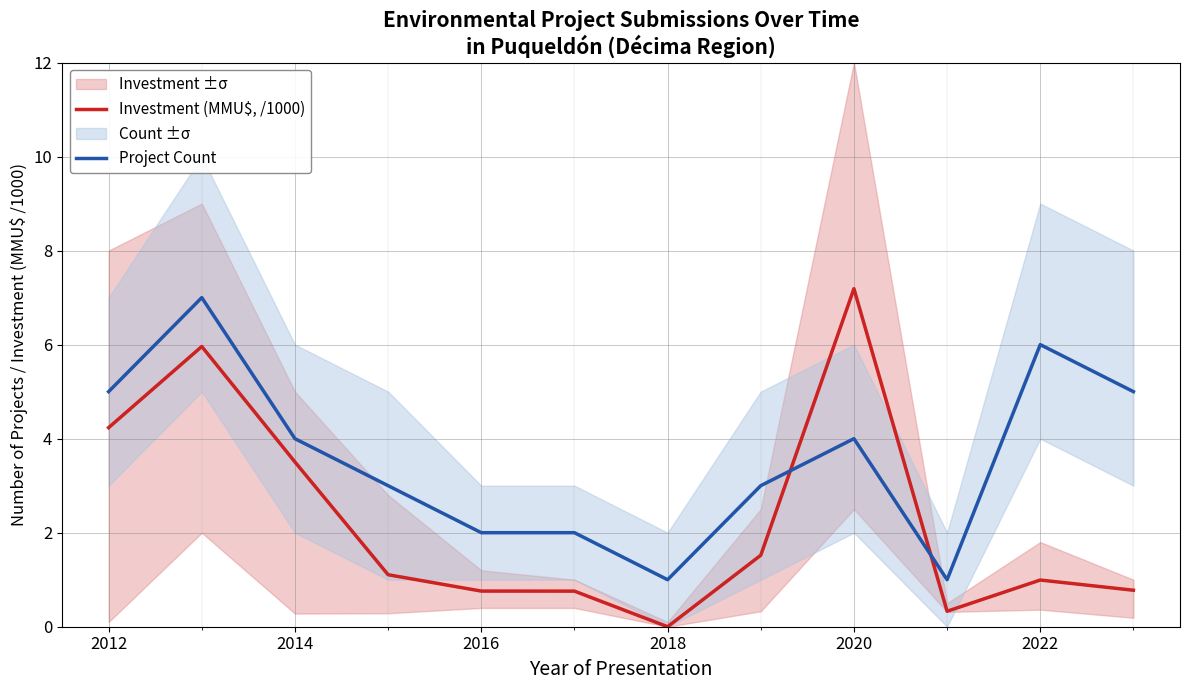

How many intersections are there between Investment (MMU$, /1000) and Project Count?

2